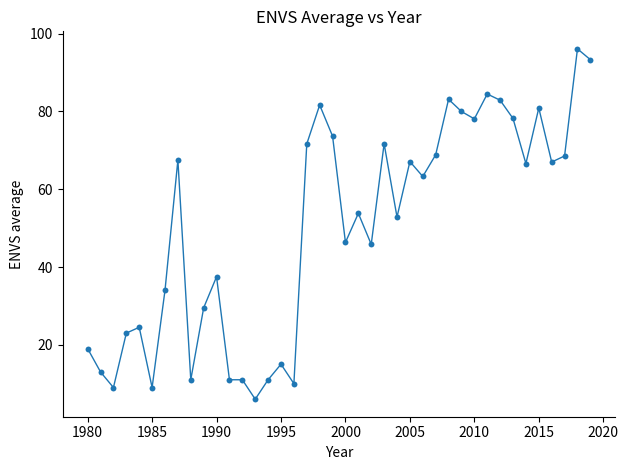

What is the range of X values (max minus min)?

39.0